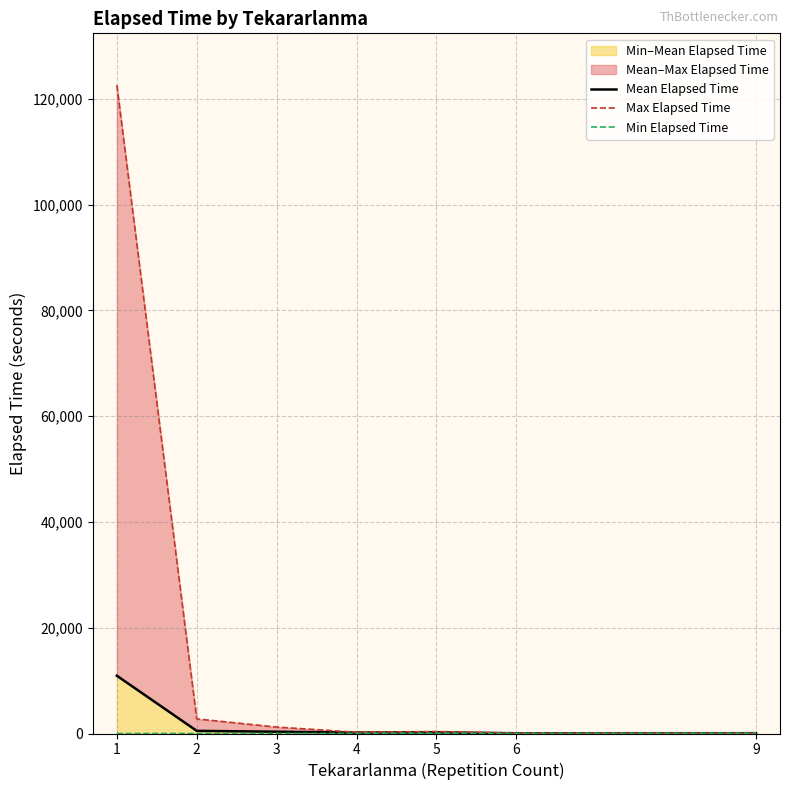

Reading left to right, transcribe all the data shown in this chart.

Mean Elapsed Time: 1=10923.6	2=501.1	3=336.5	4=173.3	5=222.5	6=44.0	9=60.0
Max Elapsed Time: 1=122575.0	2=2760.0	3=1215.0	4=245.0	5=375.0	6=70.0	9=60.0
Min Elapsed Time: 1=0.0	2=4.0	3=4.0	4=30.0	5=70.0	6=18.0	9=60.0